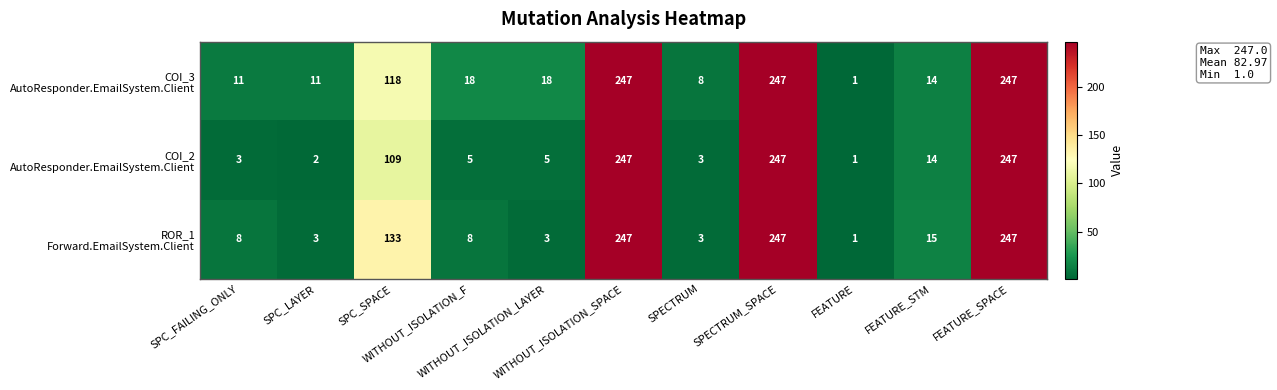

Count the number of categories in the chart.

11